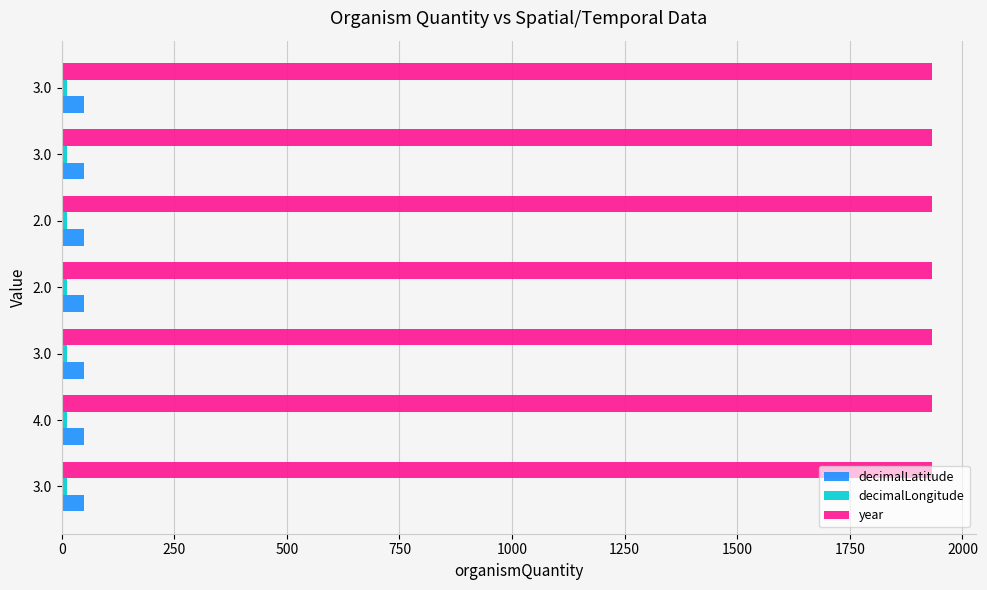

Is it true that decimalLongitude equals 12.5 at 2.0?

True